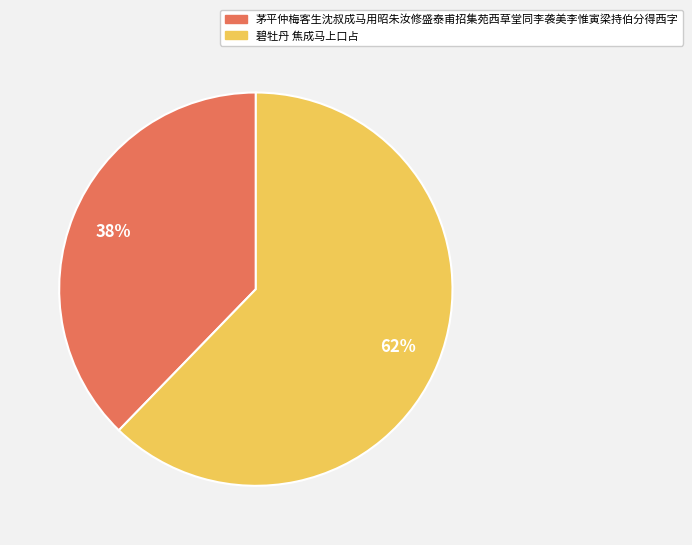

To the nearest percent, what is the combined percentage of 茅平仲梅客生沈叔成马用昭朱汝修盛泰甫招集苑西草堂同李袭美李惟寅梁持伯分得西字 and 碧牡丹 焦成马上口占?

100%